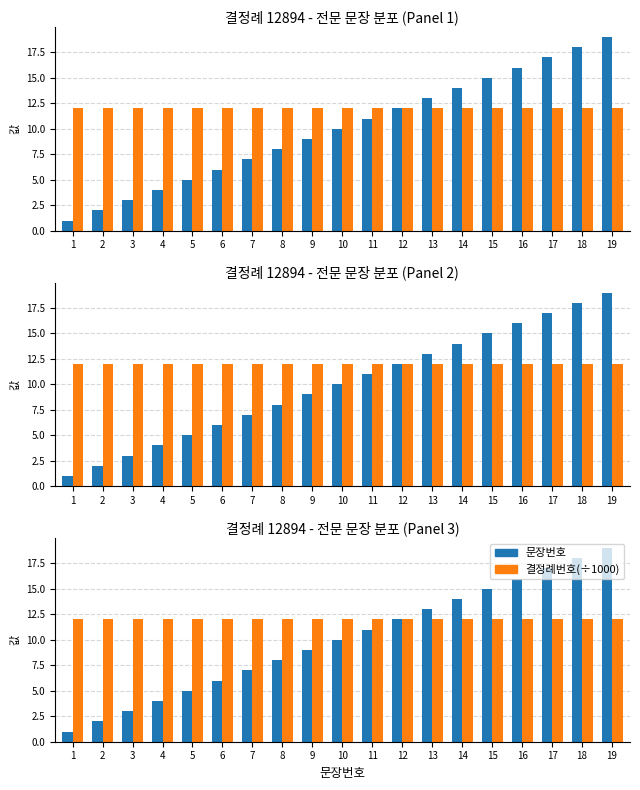

Between 13 and 14, which series saw the biggest shift?

문장번호